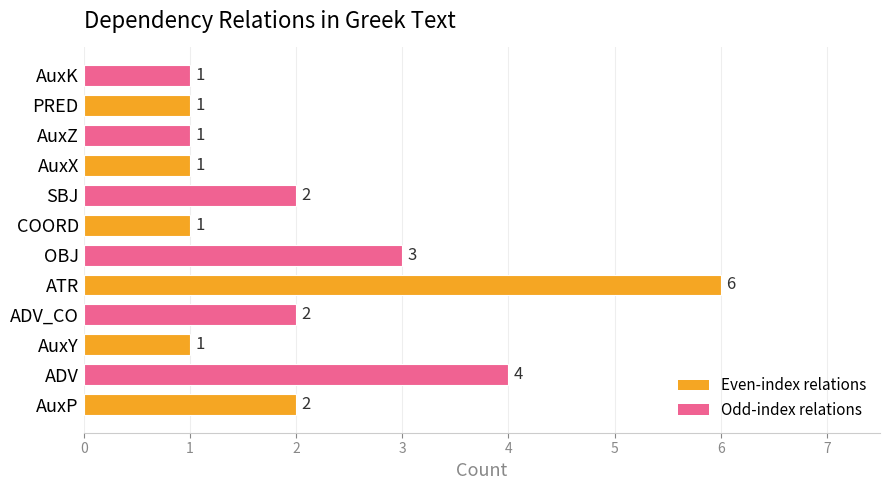

What is the ratio of the value at AuxZ to the value at AuxP?

0.5